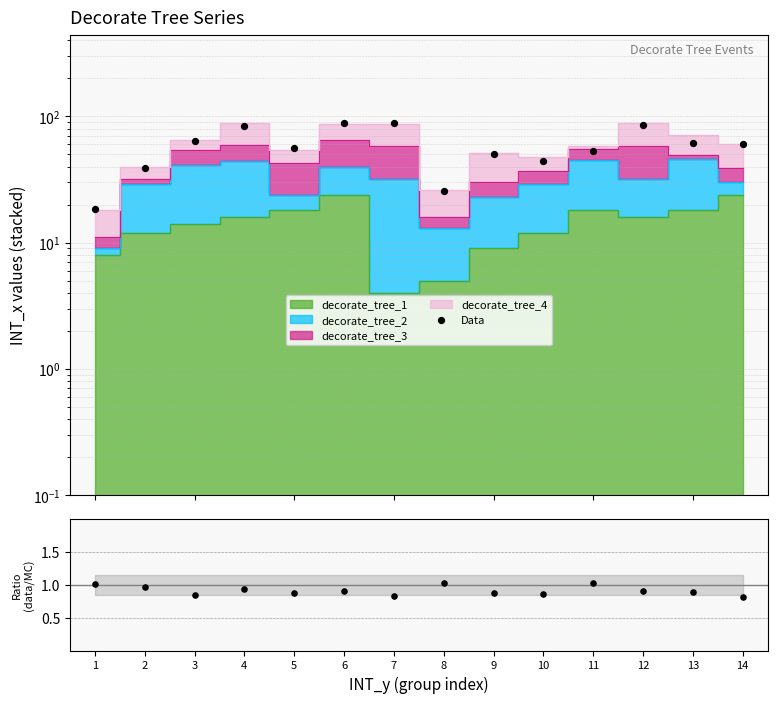

At which category is the sum across all series the highest?

6